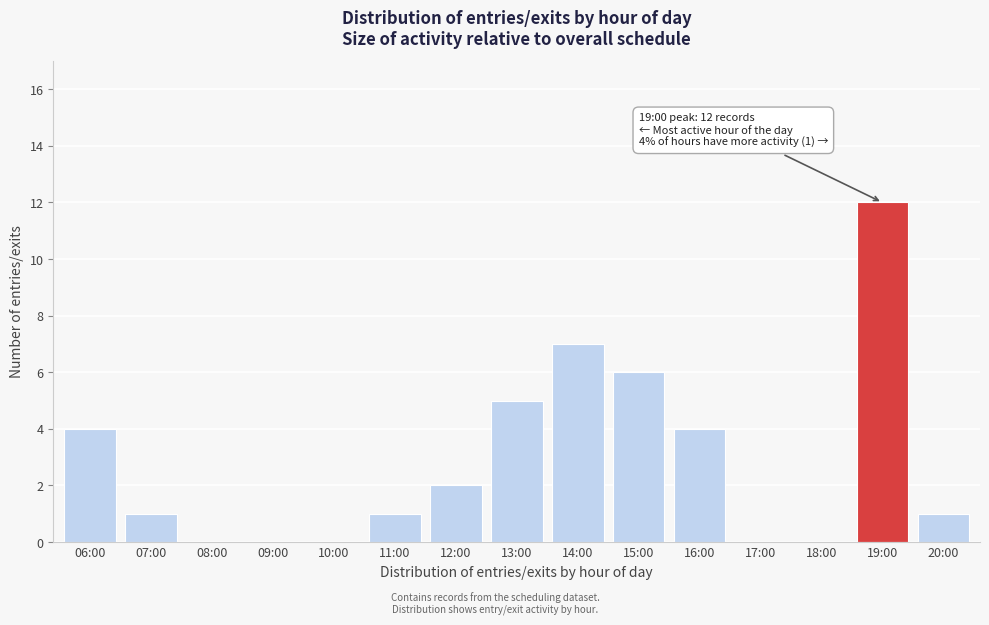

Reading left to right, list all the values displayed in this chart.

06:00=4	07:00=1	08:00=0	09:00=0	10:00=0	11:00=1	12:00=2	13:00=5	14:00=7	15:00=6	16:00=4	17:00=0	18:00=0	19:00=12	20:00=1